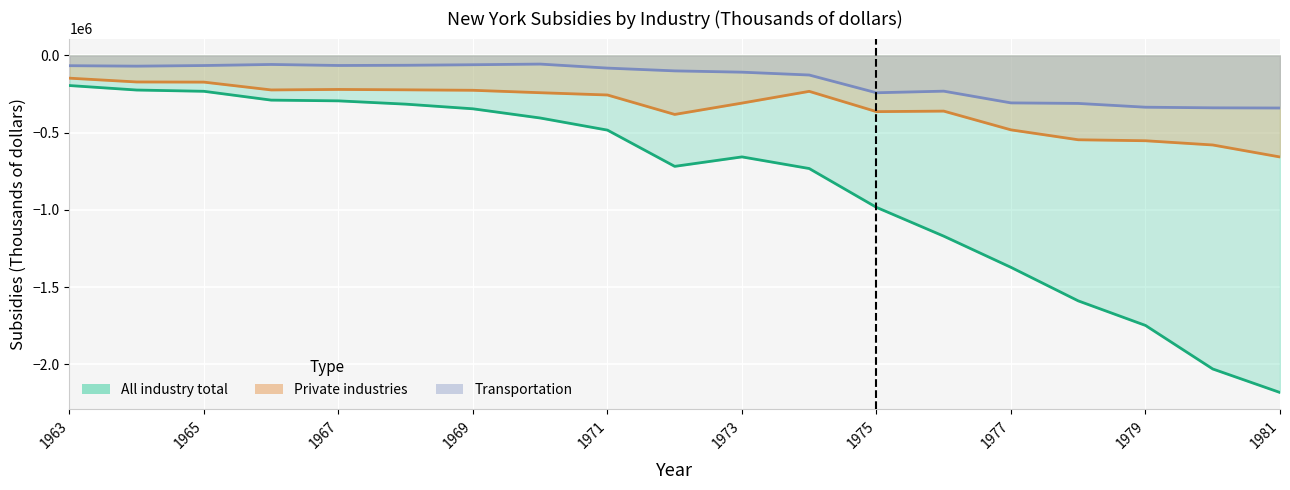

How many lines are shown in the chart?

3